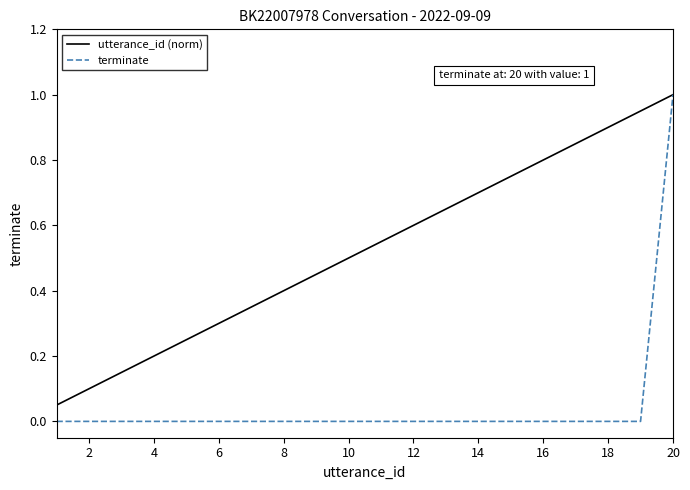

What is the greatest value displayed?

1.0